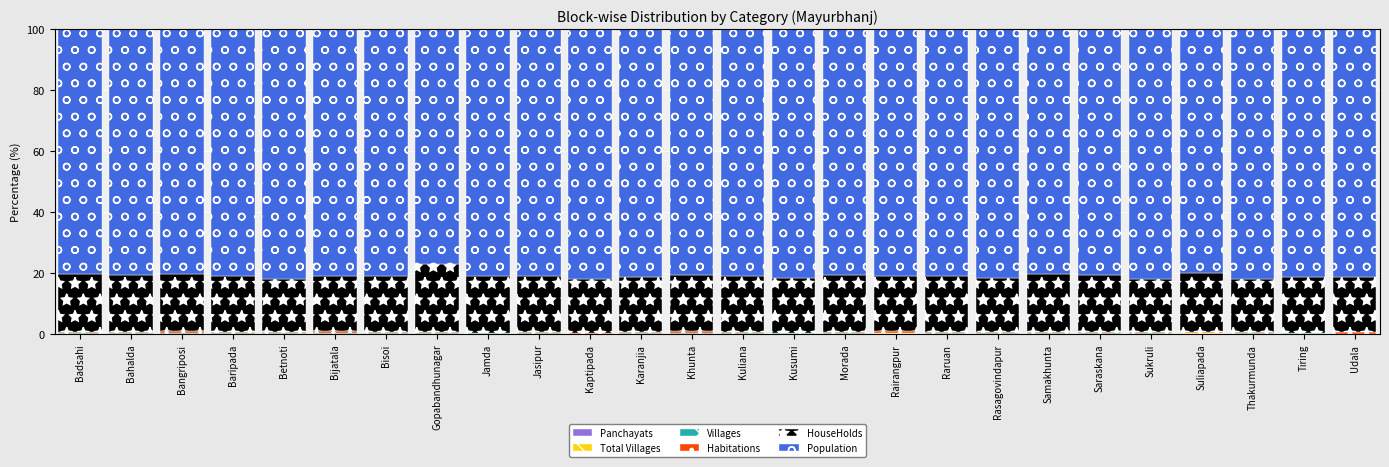

Does the chart contain stacked bars?

Yes